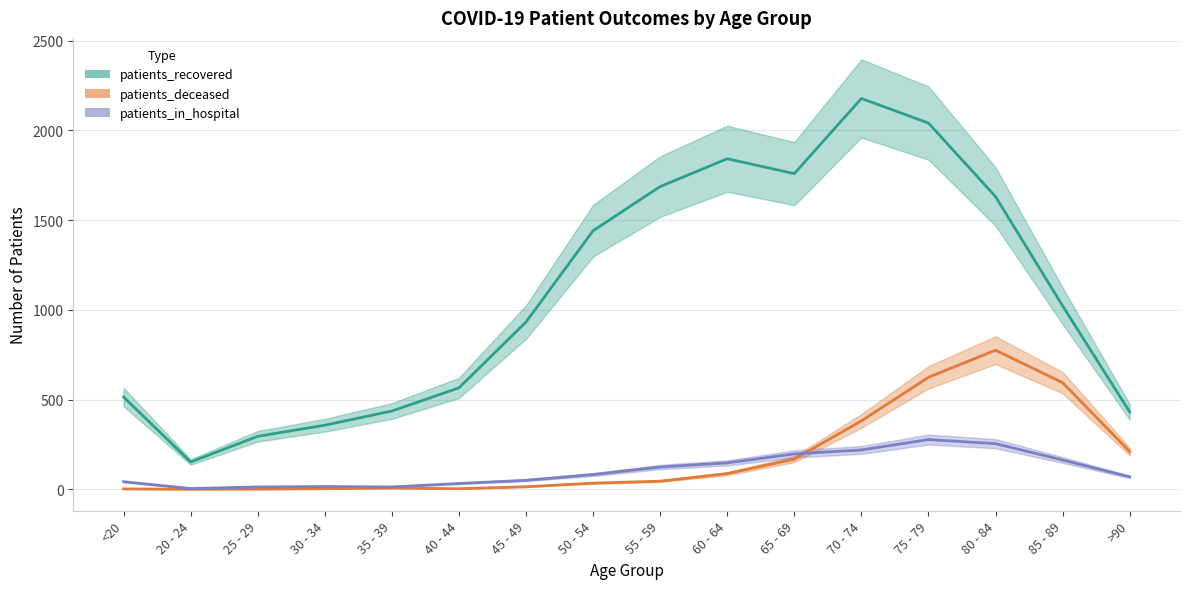

What is the lowest value of the patients_recovered series?

152